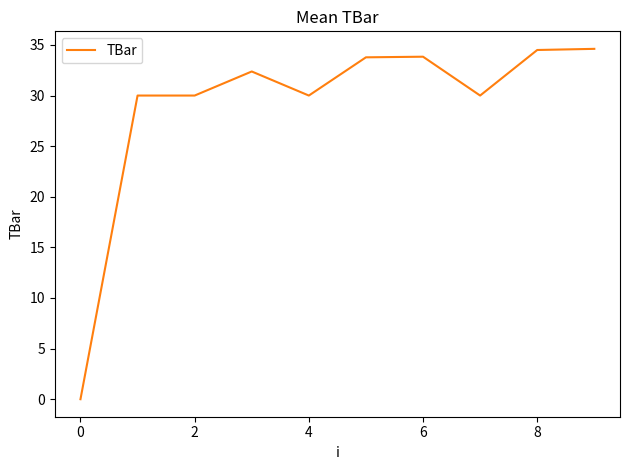

What is the difference between the maximum and minimum values?

34.6